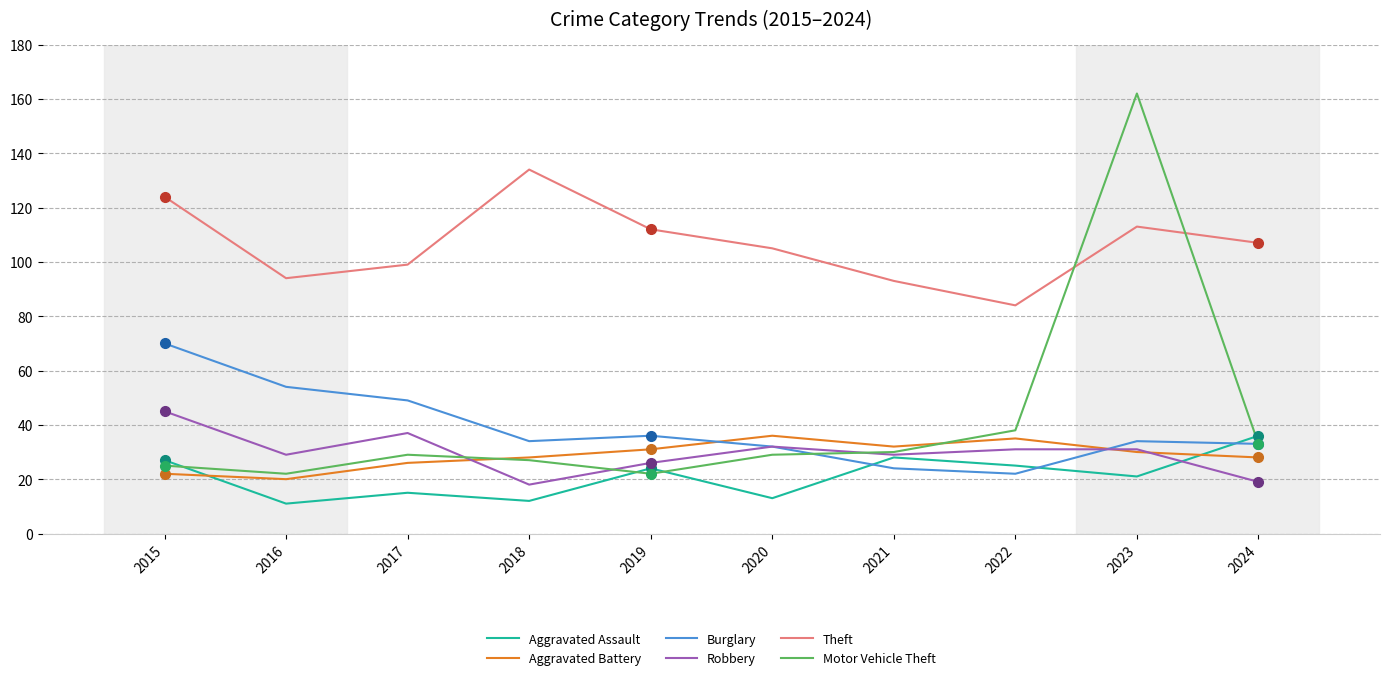

What is the difference between the highest and lowest values at 2022?

62